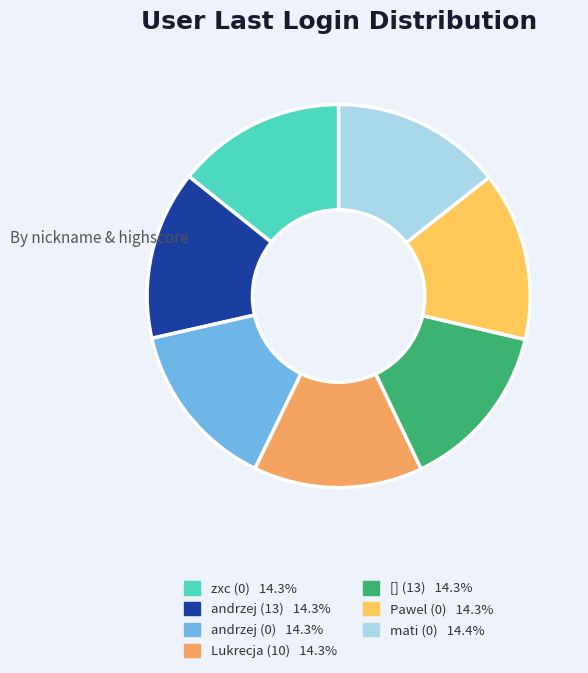

True or false: andrzej (13) accounts for 9% of the total.

False